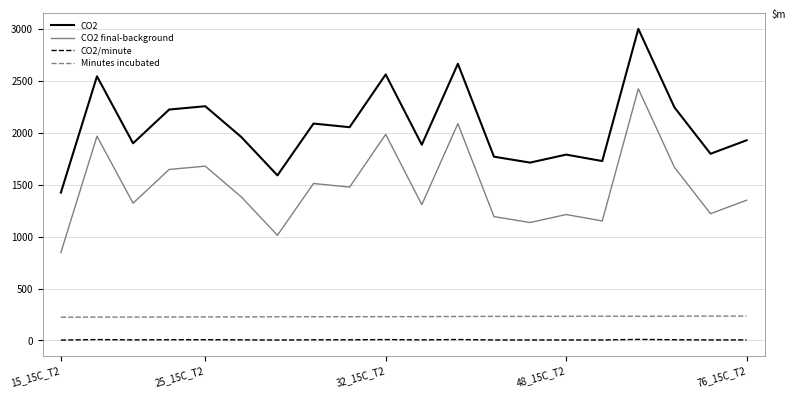

What is the lowest value of the Minutes incubated series?

224.0